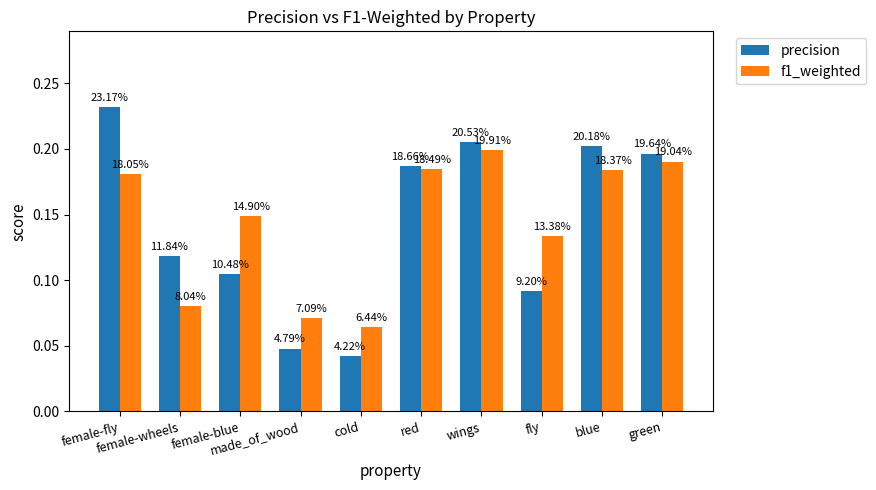

What are all the series names shown in the legend?

precision, f1_weighted